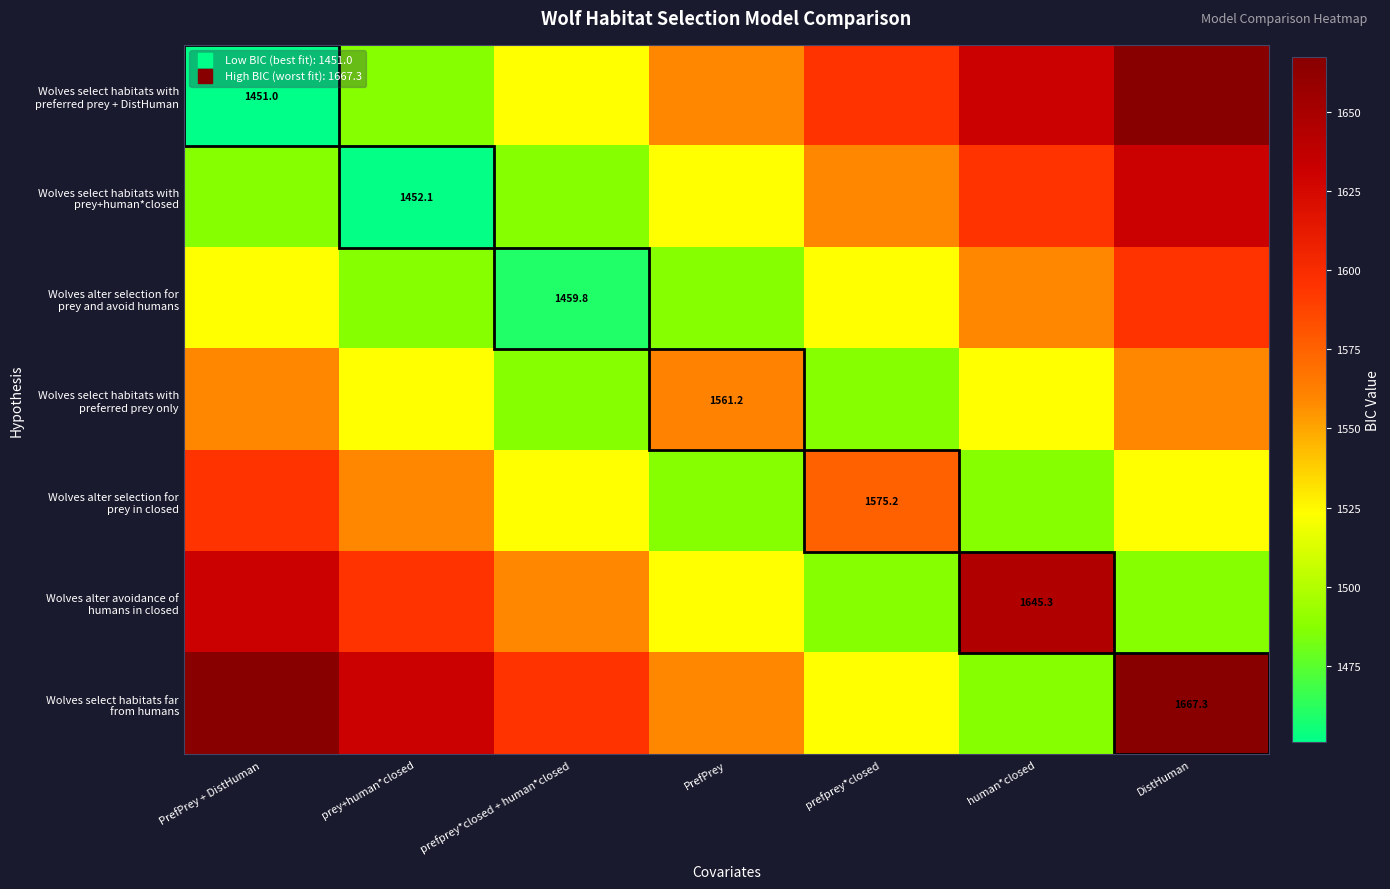

Rank the series by their maximum value, from lowest to highest.

Wolves select habitats with preferred prey only, Wolves alter selection for prey and avoid humans, Wolves alter selection for prey in closed, Wolves select habitats with prey+human*closed, Wolves alter avoidance of humans in closed, Wolves select habitats with preferred prey + DistHuman, Wolves select habitats far from humans